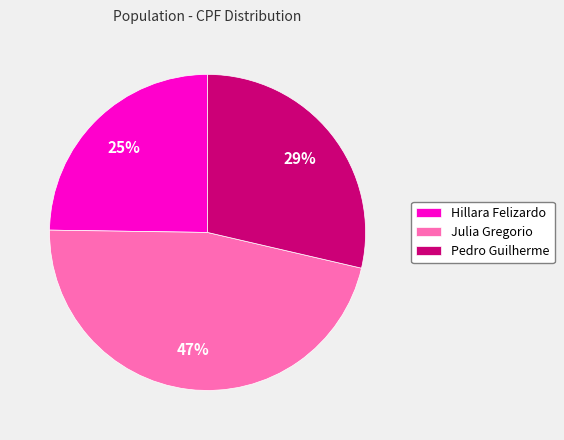

How many slices are in this pie chart?

3